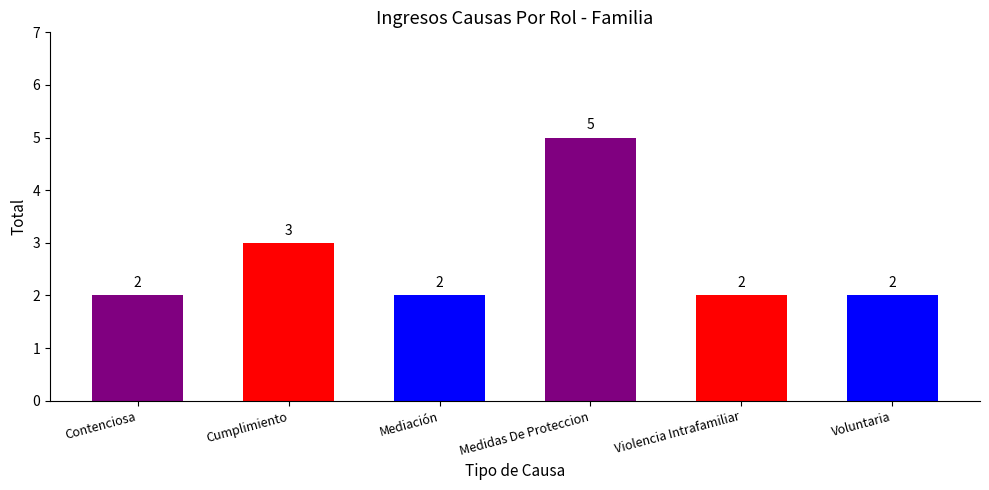

What is the ratio of the value at Cumplimiento to the value at Contenciosa?

1.5